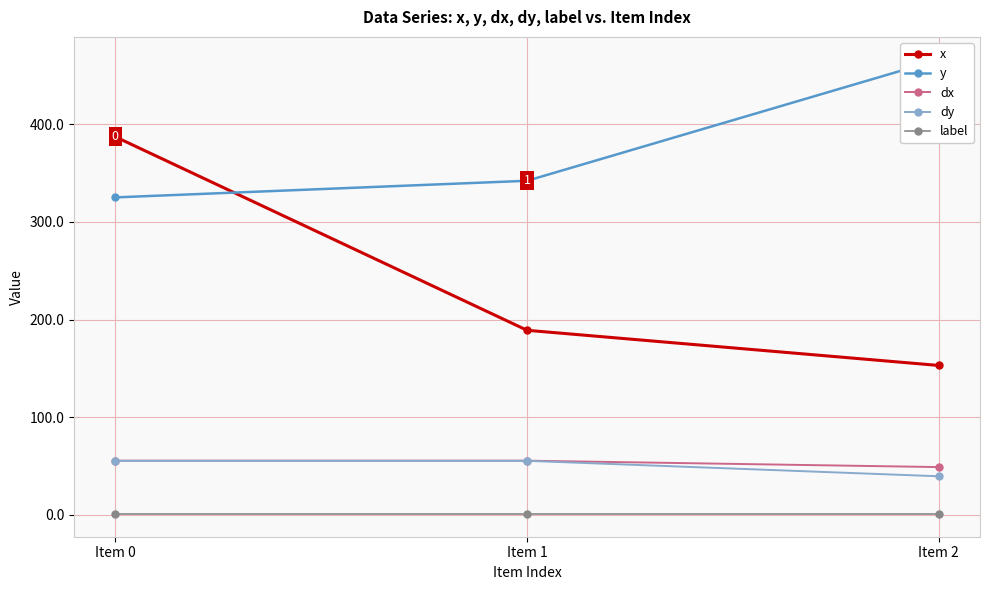

What is the smallest value displayed?

1.0